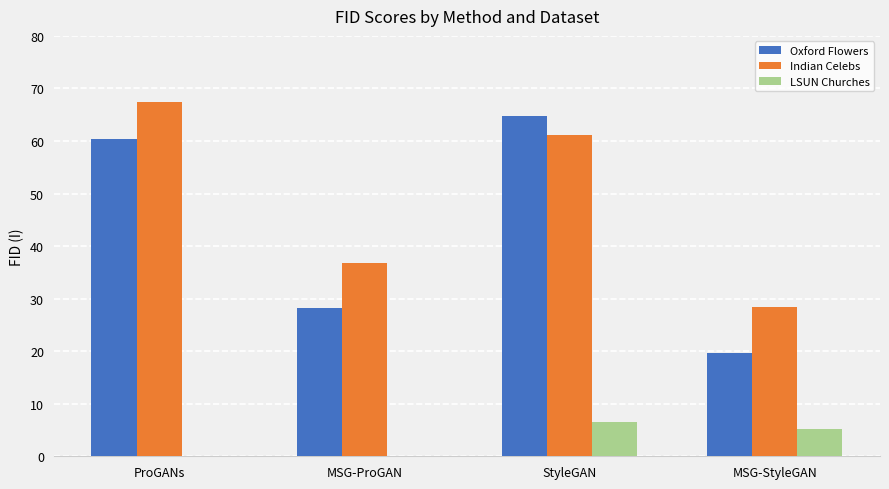

What are all the series names shown in the legend?

Oxford Flowers, Indian Celebs, LSUN Churches